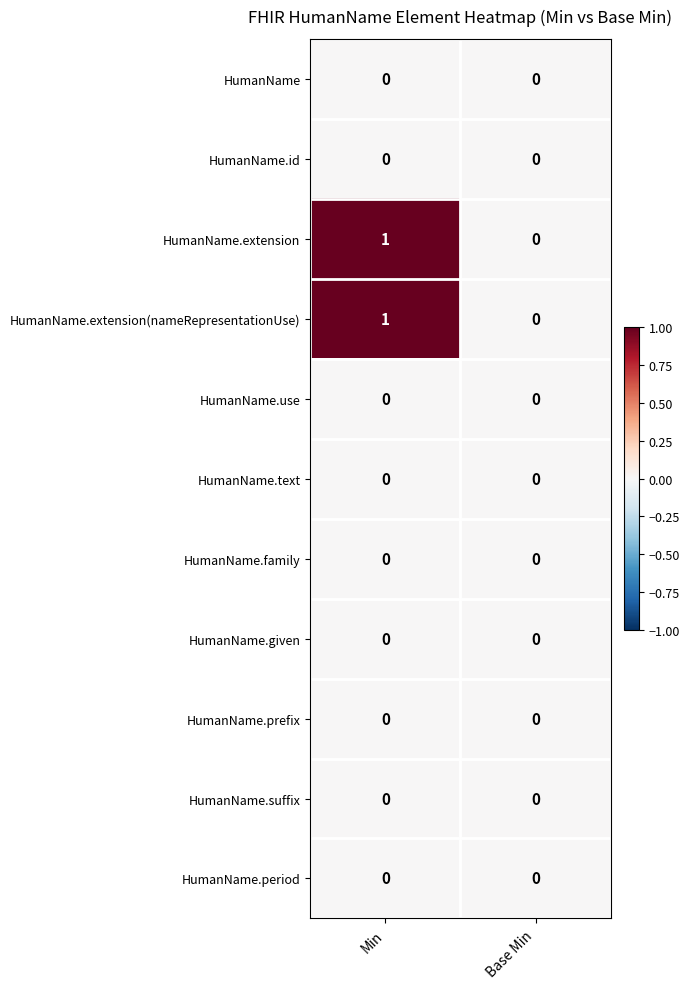

At which category is the sum across all series the highest?

Min